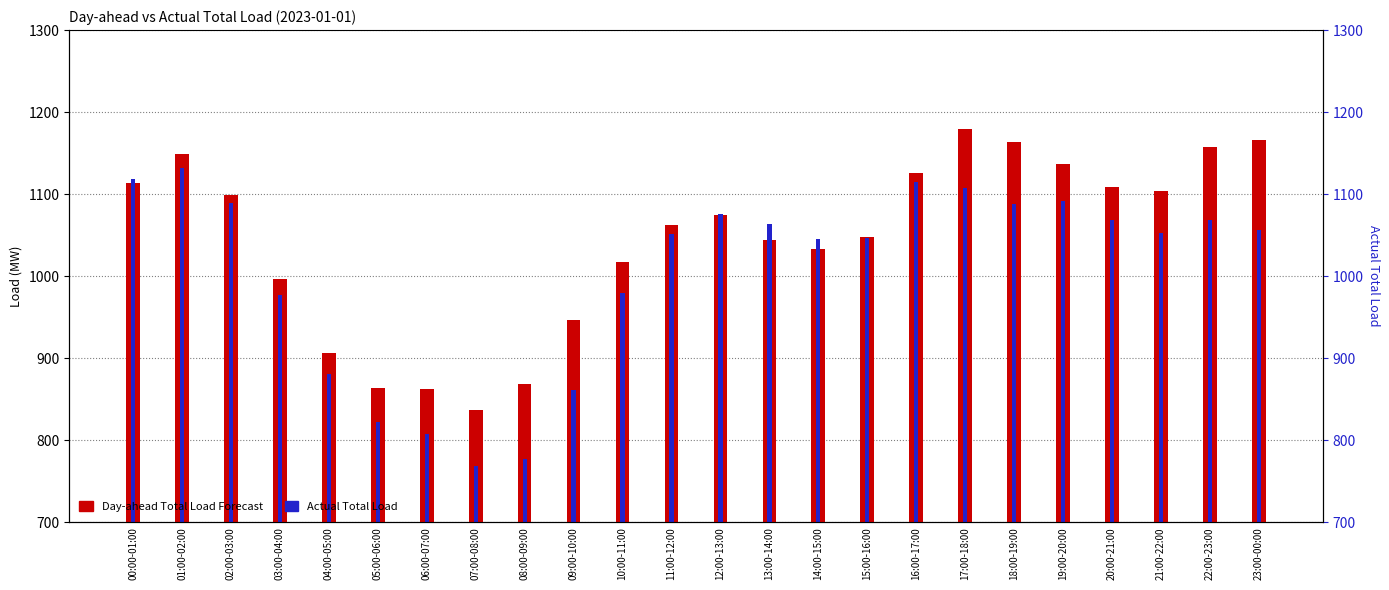

Where does the Actual Total Load series first go above 1056?

00:00-01:00